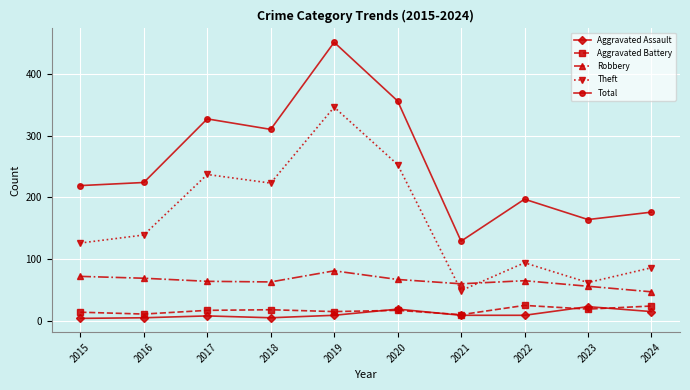

How many series are shown in this chart?

5